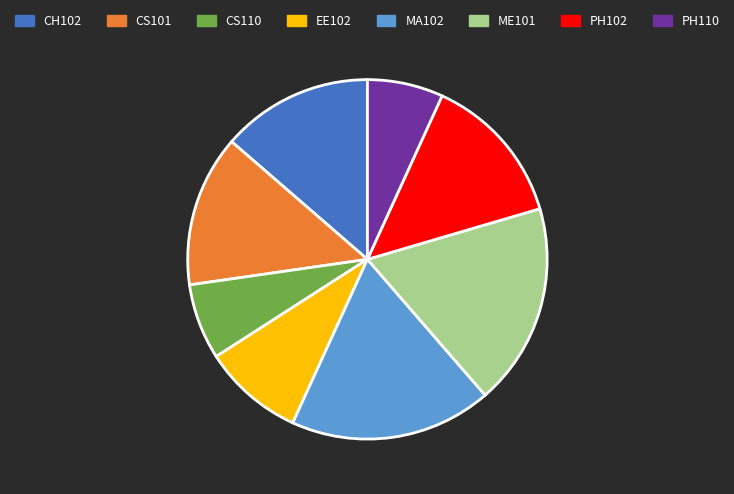

What is the ratio of the value at PH102 to the value at CH102?

1.0